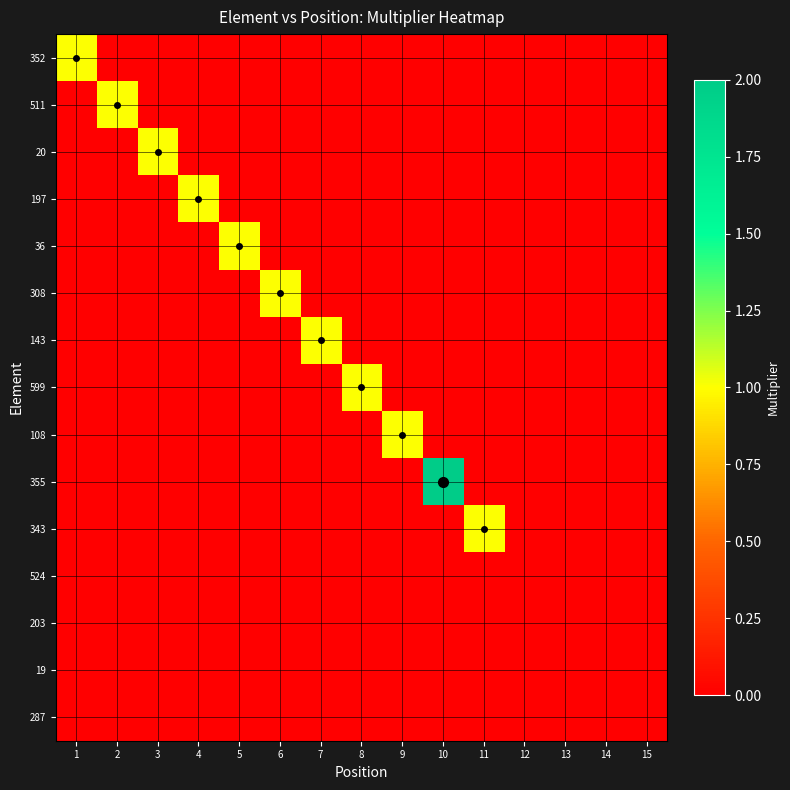

Which series has the largest total across all categories?

355